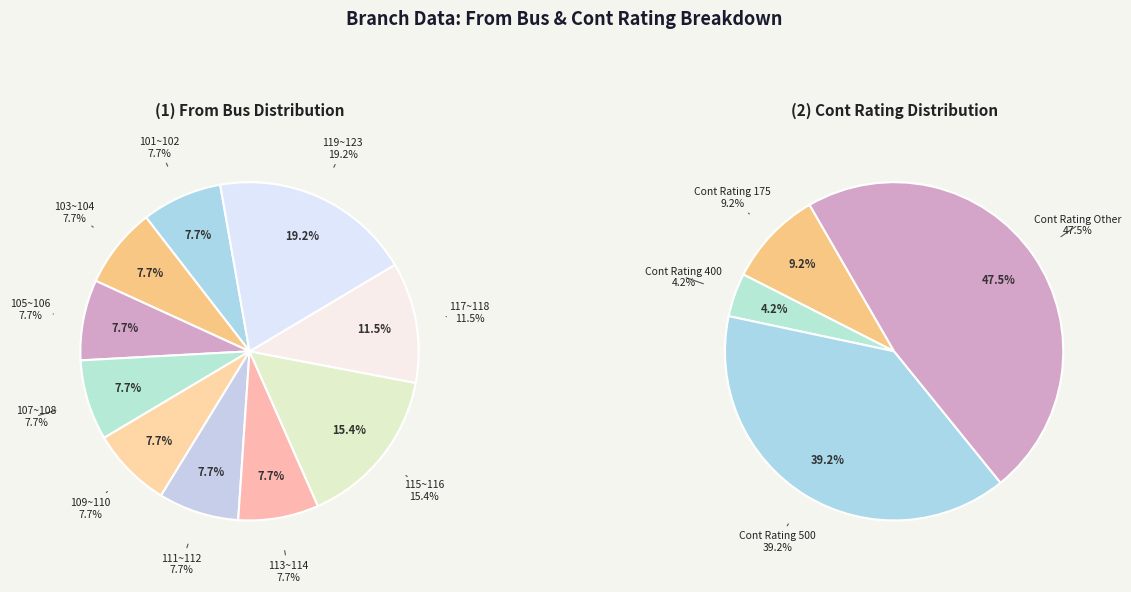

Is 107 the majority of the pie?

No